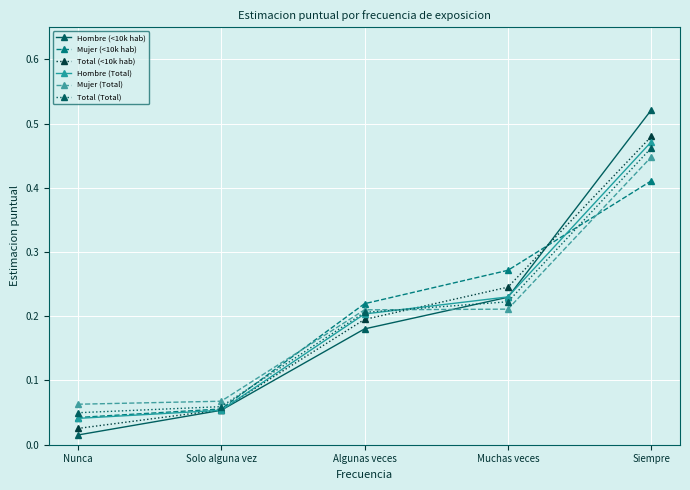

Which label corresponds to the smallest value in the chart?

Nunca